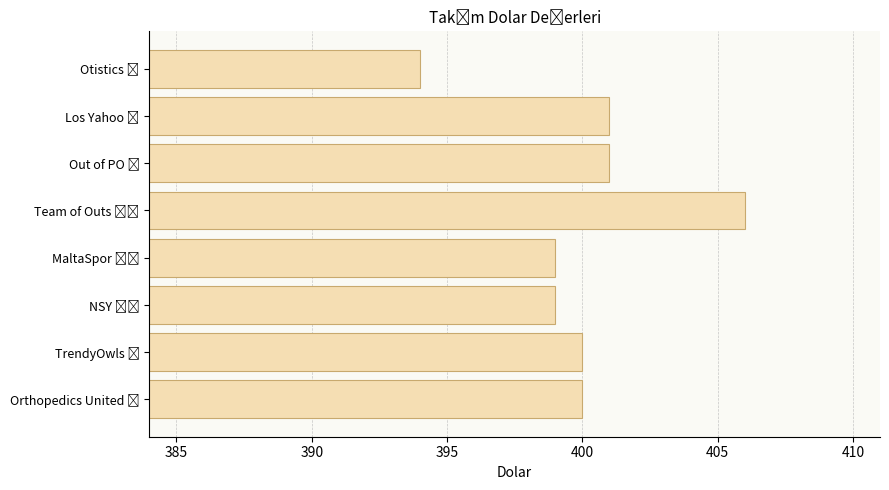

What is the value of the 7th bar from the top?

400